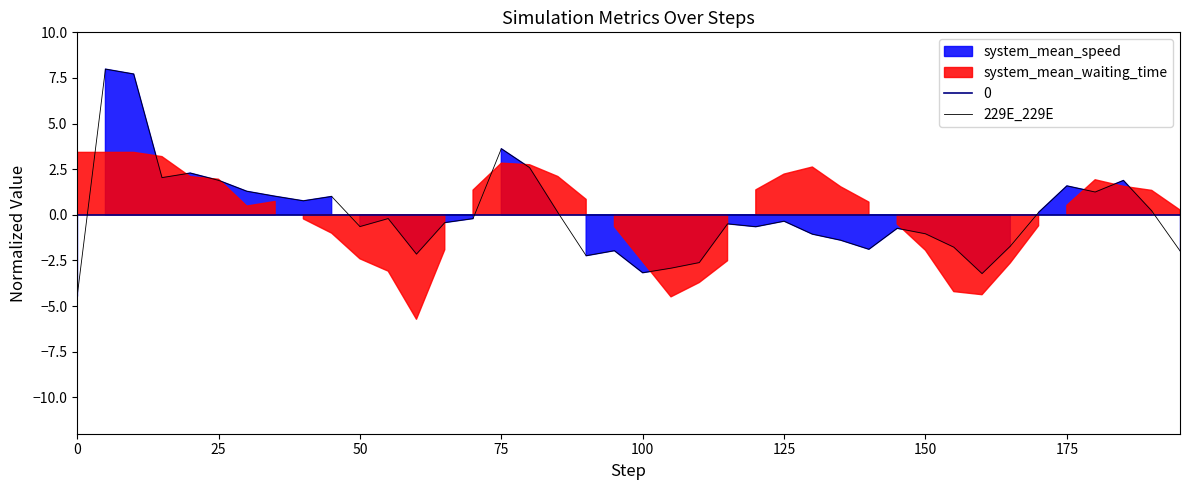

True or false: 0 has a value of 0.0 at 75.

True